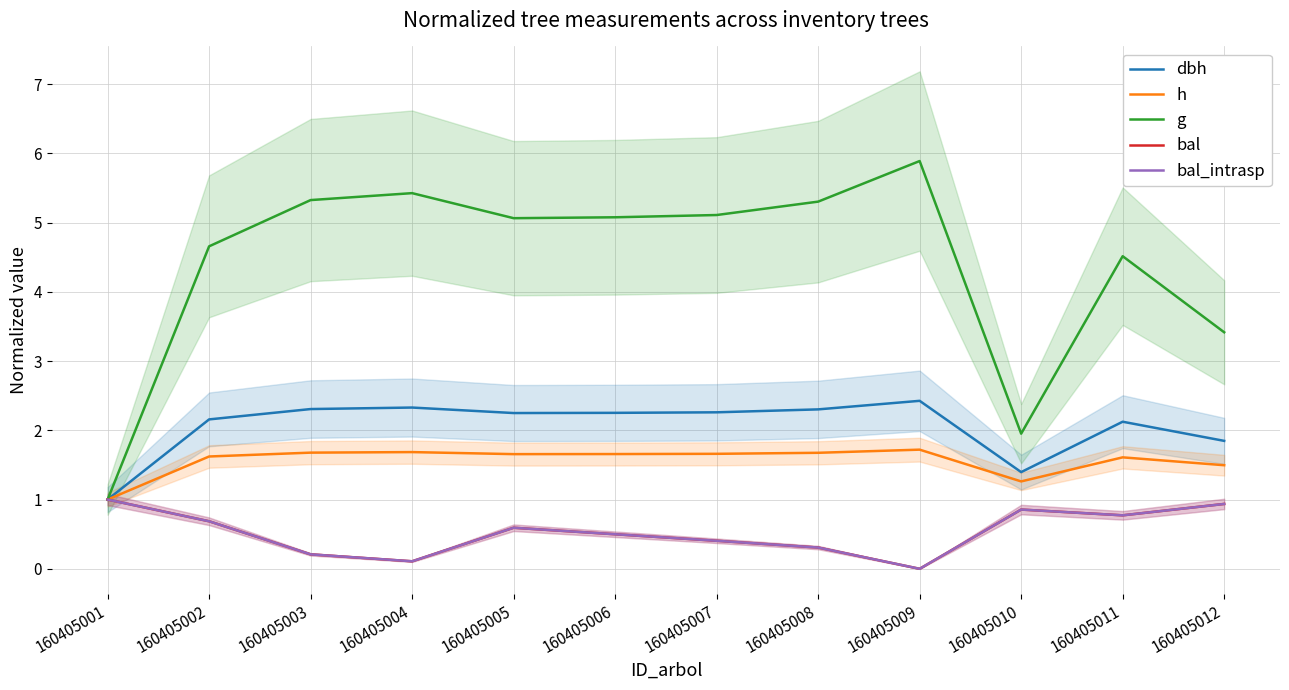

Is it true that bal equals 0.2 at 160405003?

True